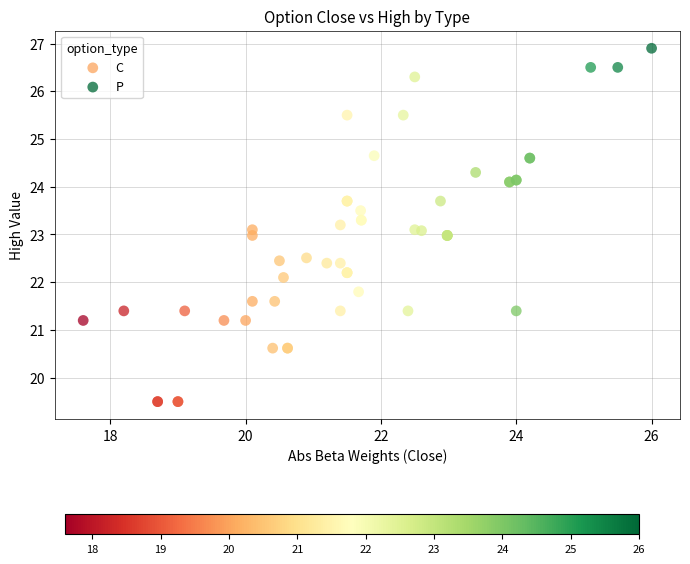

Which series reaches the minimum Y coordinate?

C